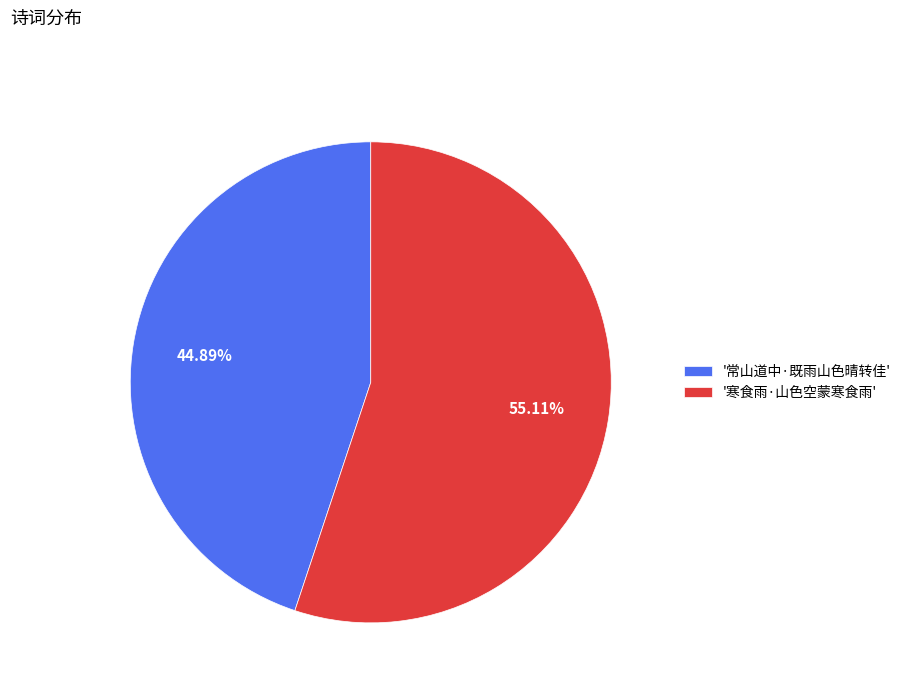

How many segments does this pie chart have?

2